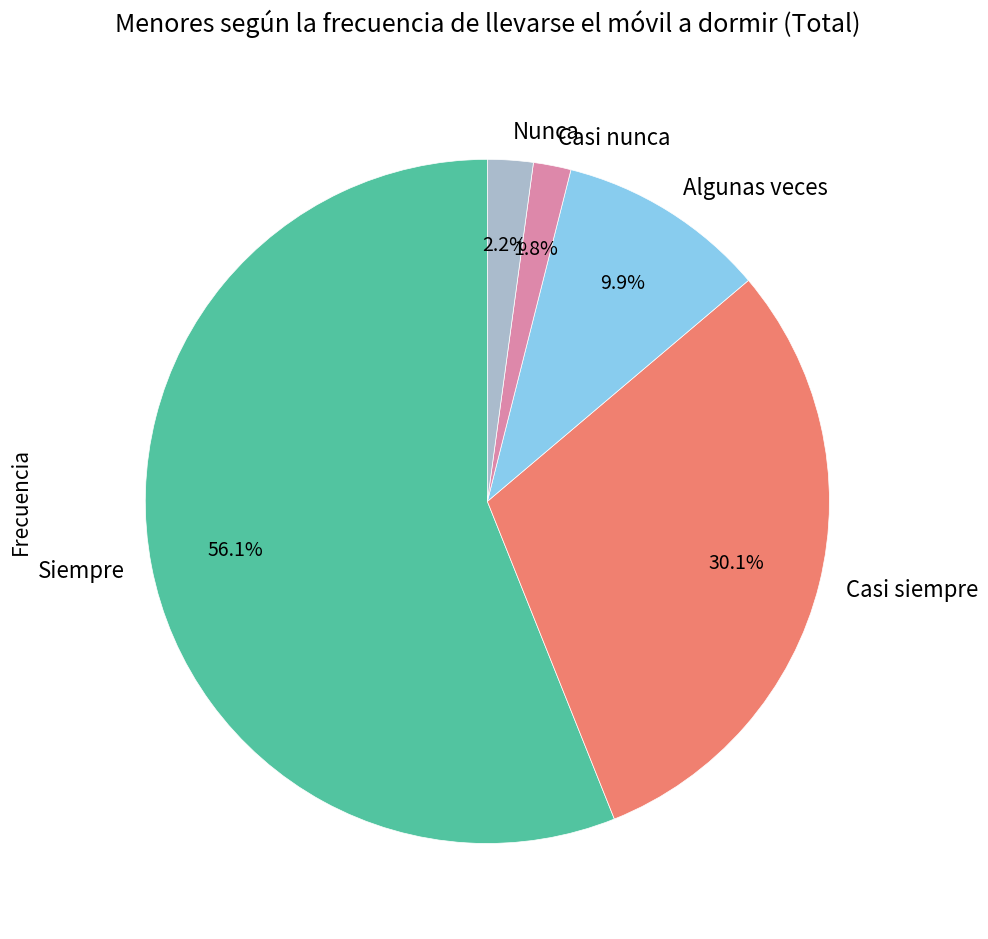

To the nearest percent, what is the average slice percentage?

20%